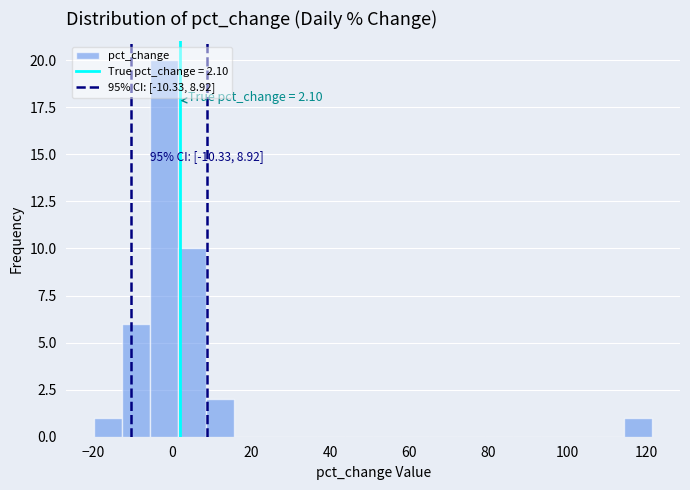

Around what value on the x-axis is the tallest bar? Give the approximate position of its centre, as read against the axis.

-2